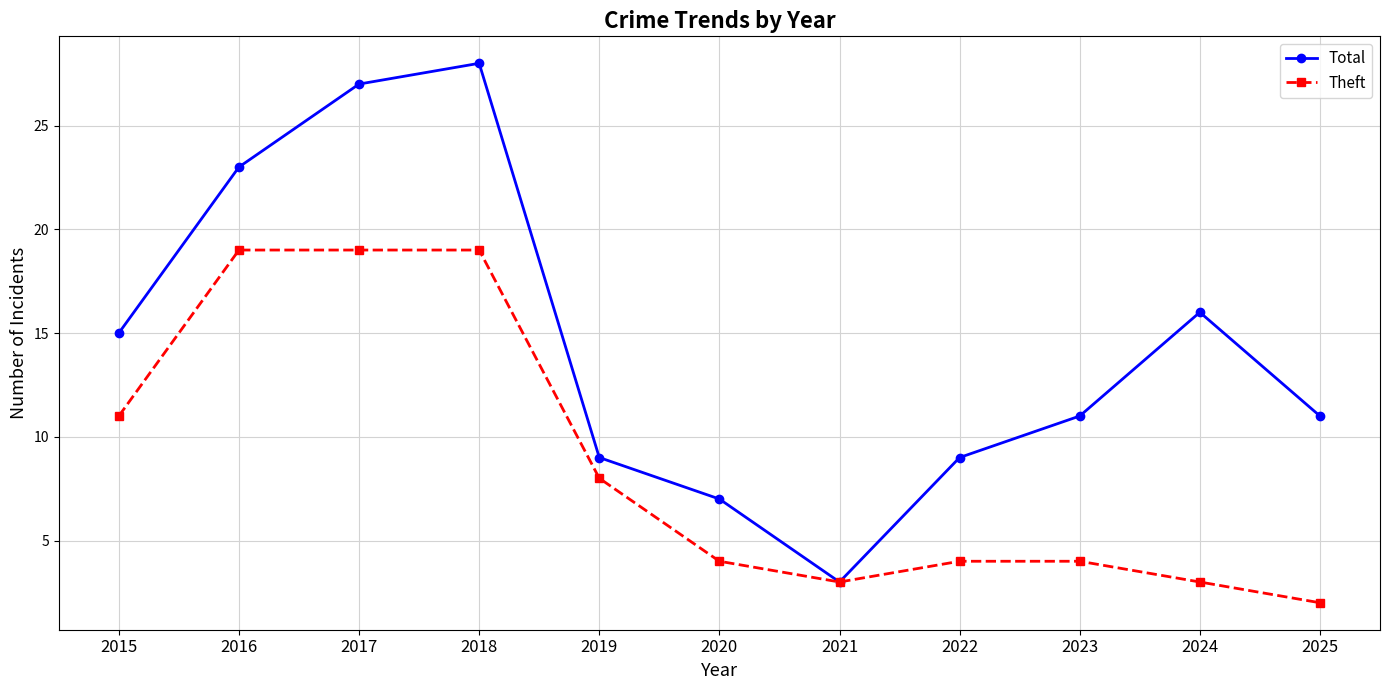

What is the value of the Theft point at the 2nd from the left?

19